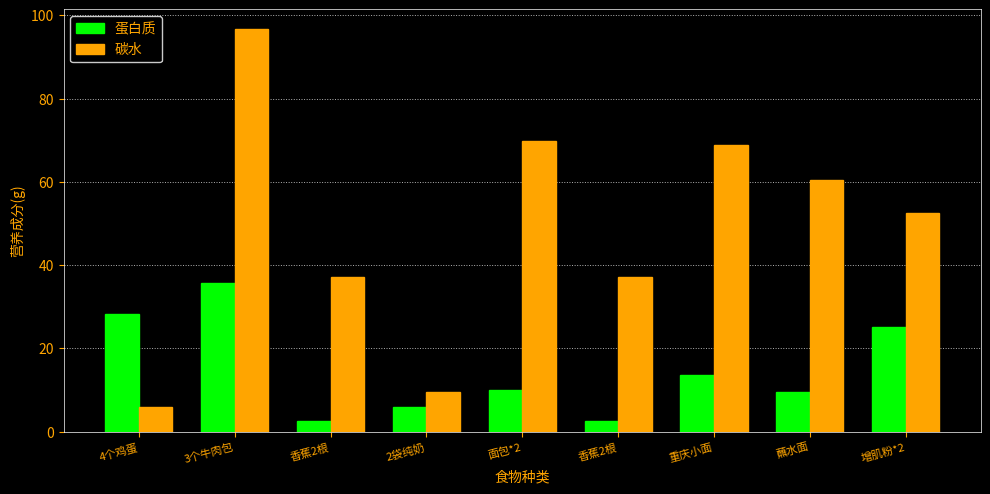

What is the sum of the 蛋白质 values at 香蕉2根 and 面包*2?

12.5